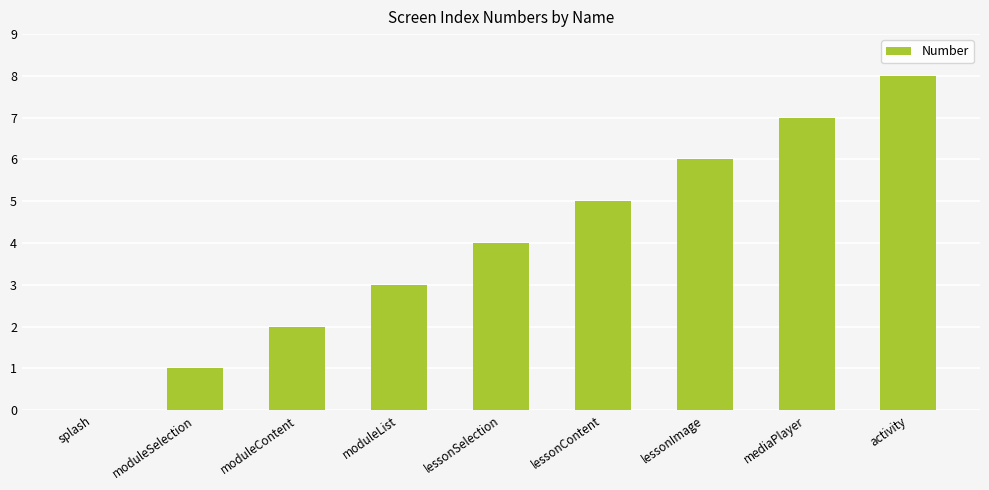

Reading left to right, what are all the values shown in this chart?

0	1	2	3	4	5	6	7	8